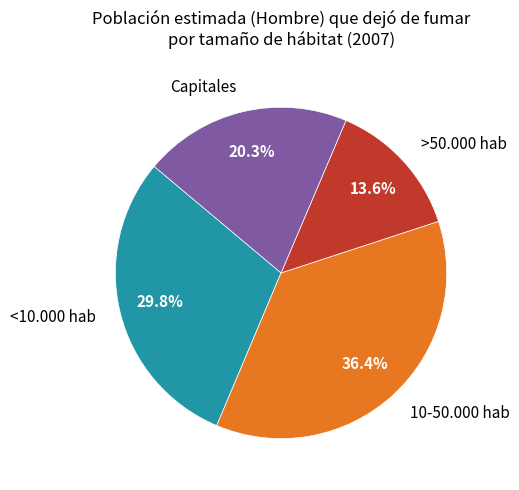

Which has a higher value, 10-50.000 hab or <10.000 hab?

10-50.000 hab